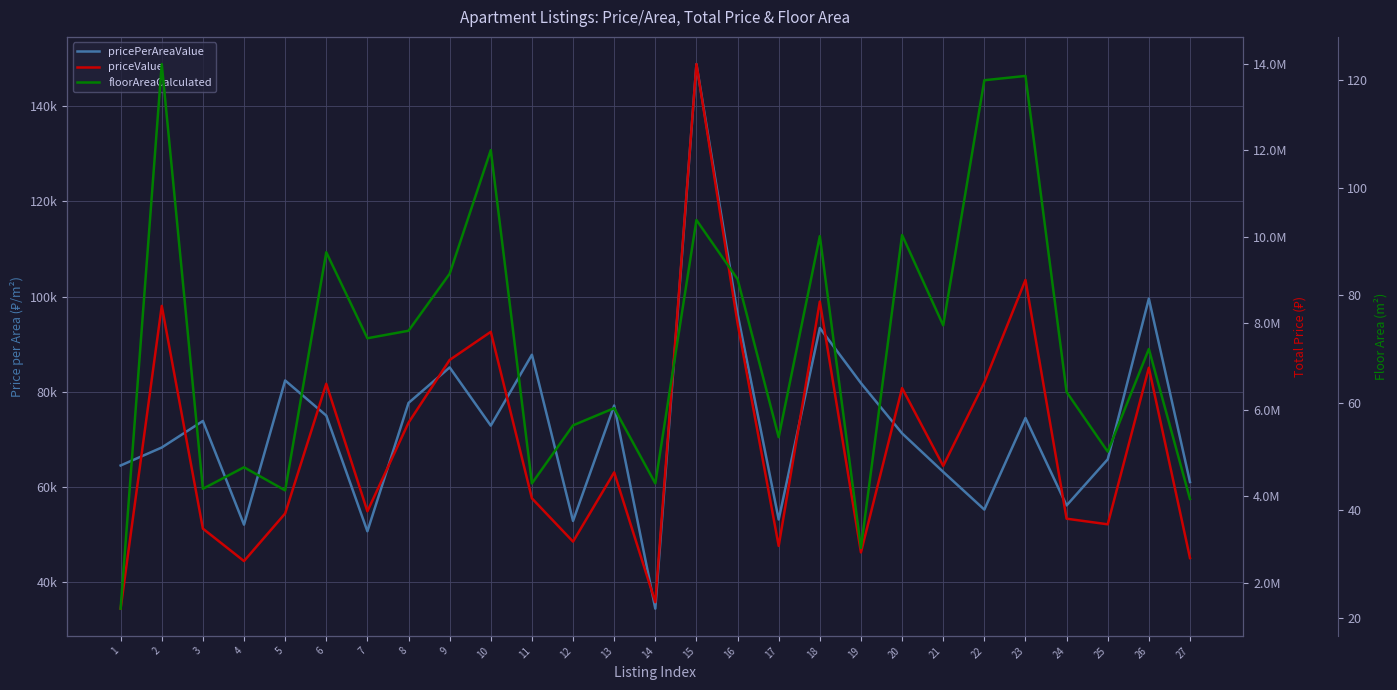

Rank the categories by priceValue value from lowest to highest.

1, 14, 4, 27, 19, 17, 12, 3, 25, 24, 5, 7, 11, 13, 21, 8, 20, 6, 22, 26, 9, 10, 16, 2, 18, 23, 15